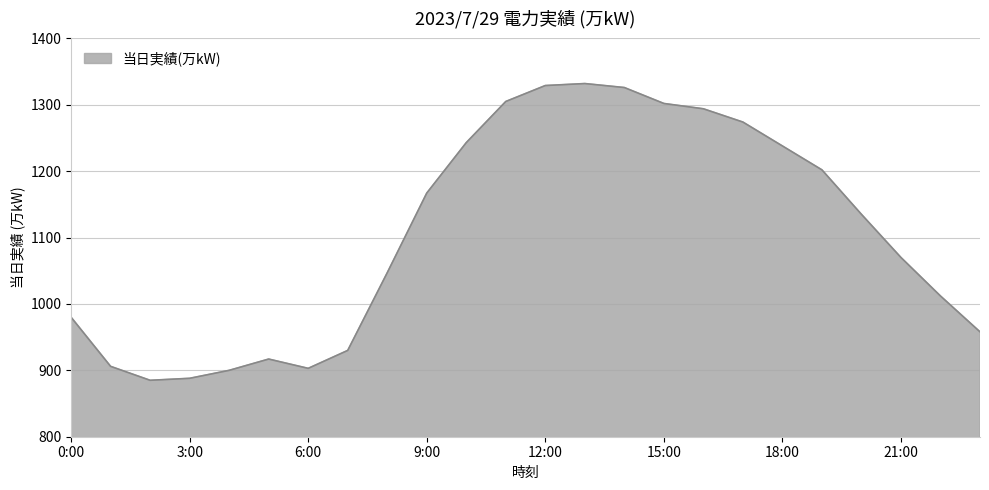

What is the minimum value shown in the chart?

885